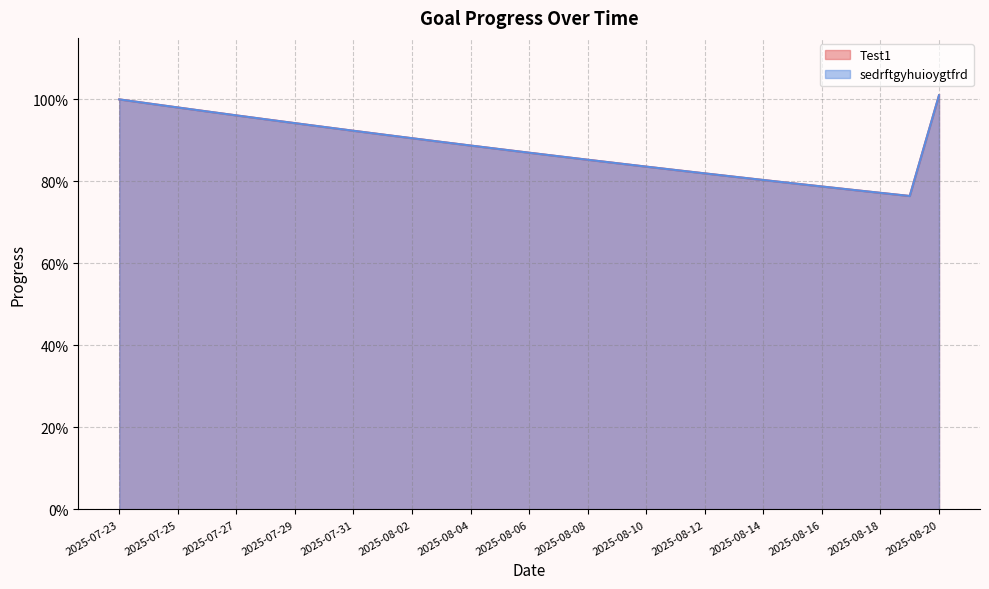

At which category is the sum across all series the highest?

2025-08-20